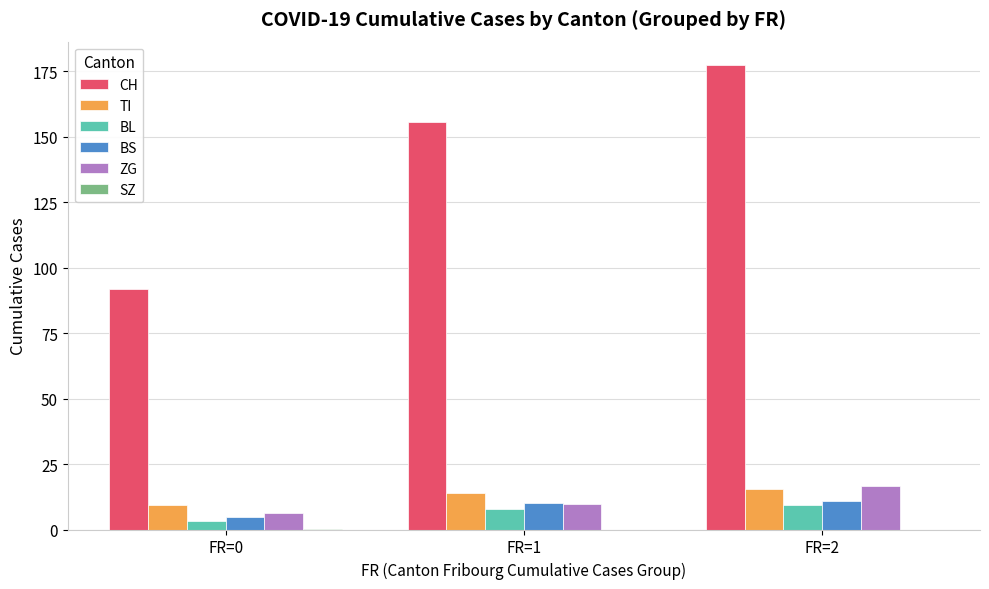

At which label does CH first exceed 155?

FR=1